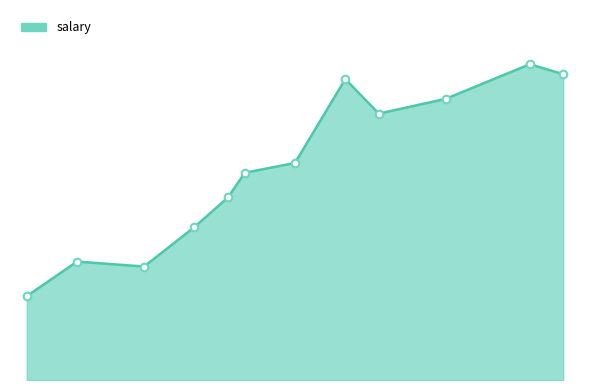

Does the chart have visible grid lines?

No